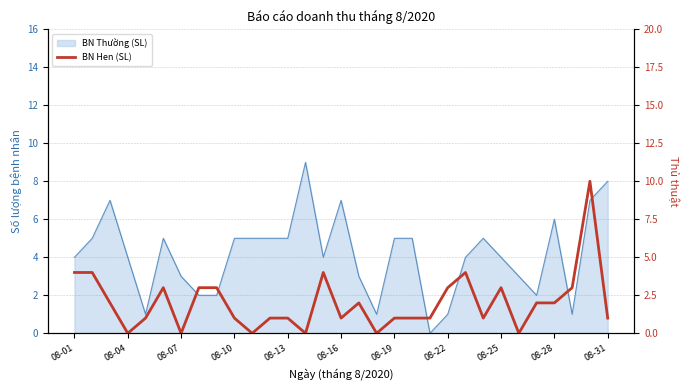

How many data points are less than 1?

6